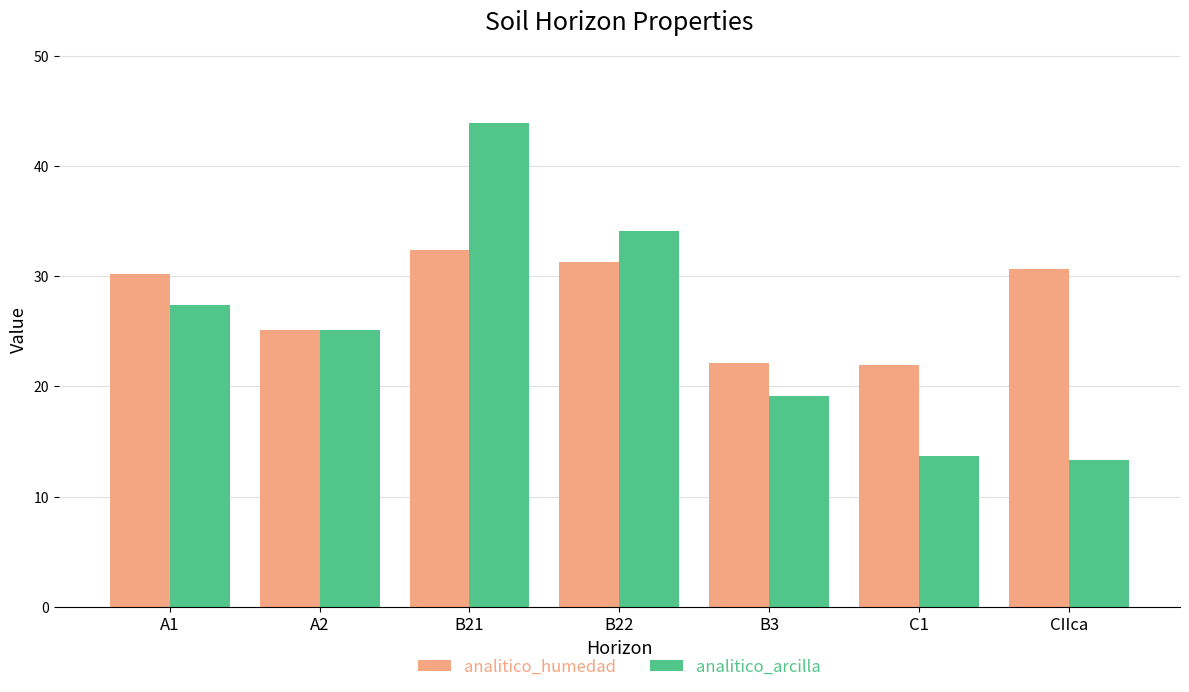

Rank the series at B3 from lowest to highest value.

analitico_arcilla, analitico_humedad